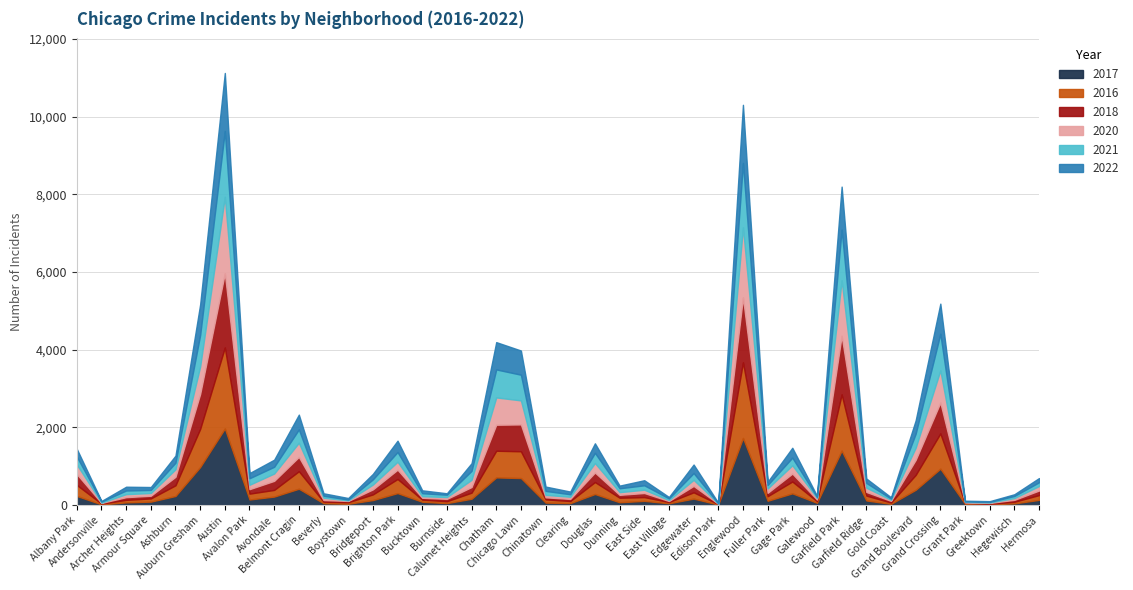

At which label is 2017 closest to 991?

Auburn Gresham